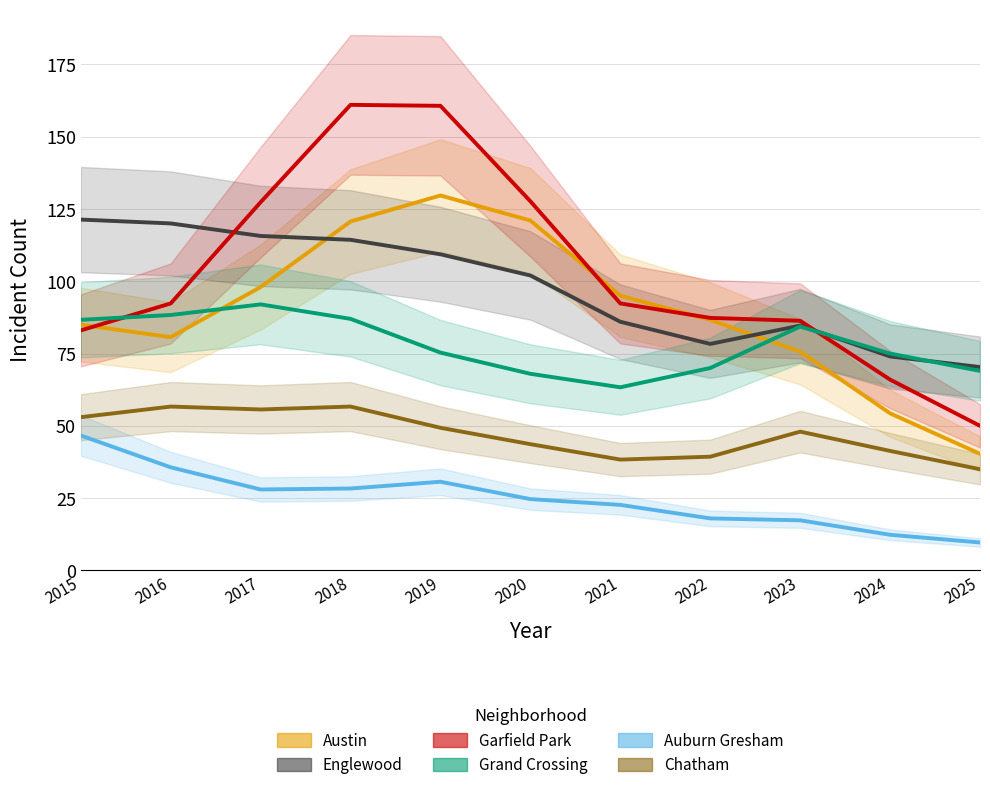

What is the approximate value of Grand Crossing at 2022?

70.0